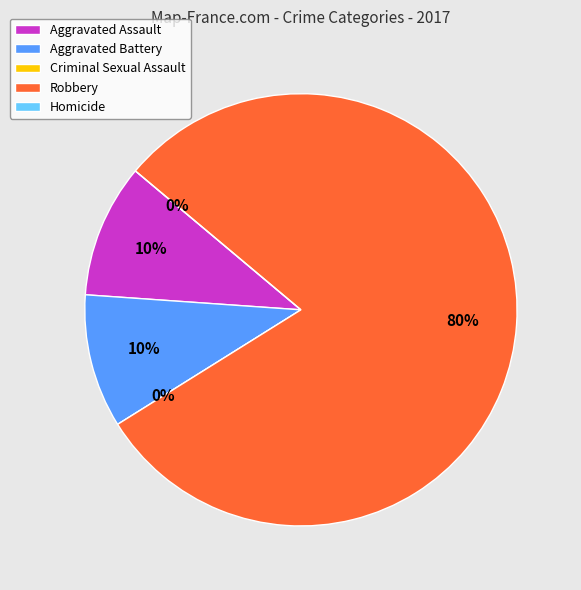

Which category has the smallest portion of the pie?

Criminal Sexual Assault